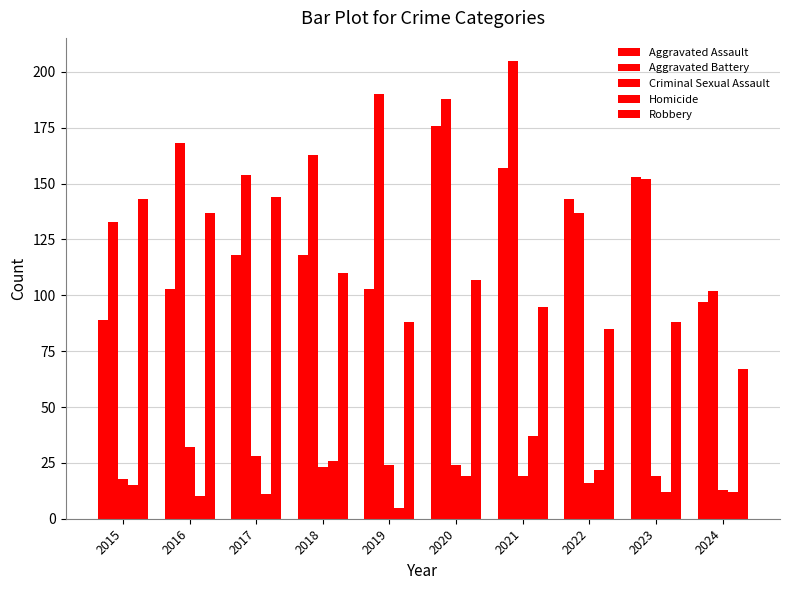

The value of Aggravated Assault at 2021 is 157. True or false?

True